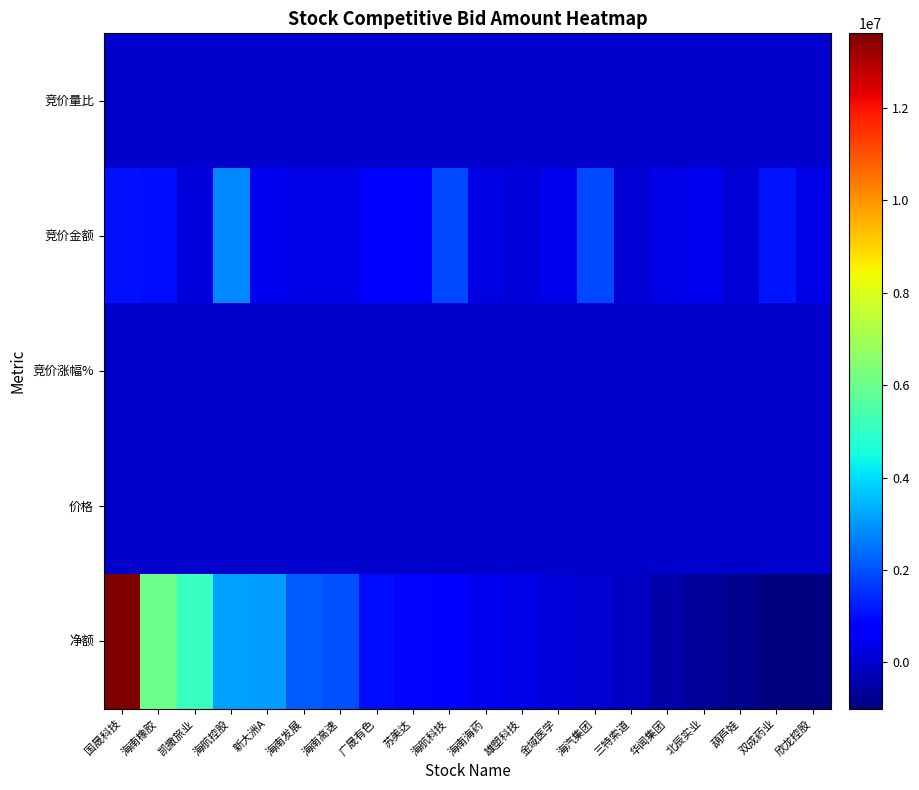

At which category is the sum across all series the highest?

国晟科技